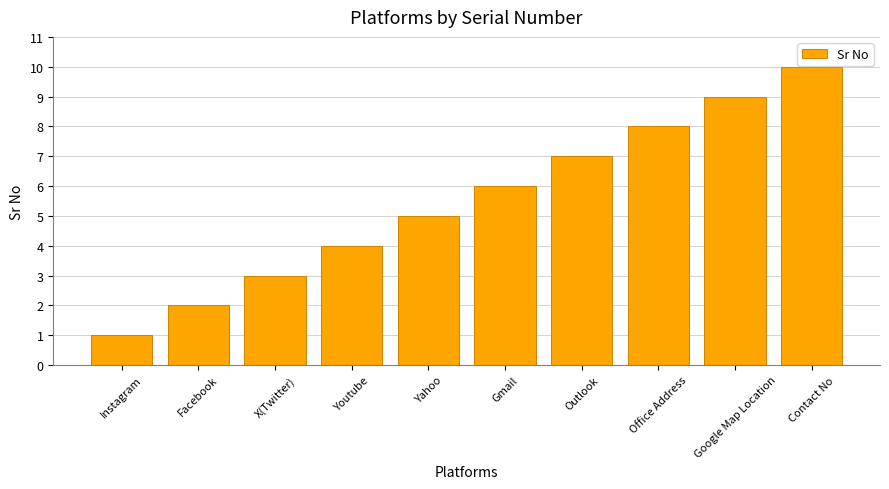

What is the sum of the values at Gmail and Google Map Location?

15